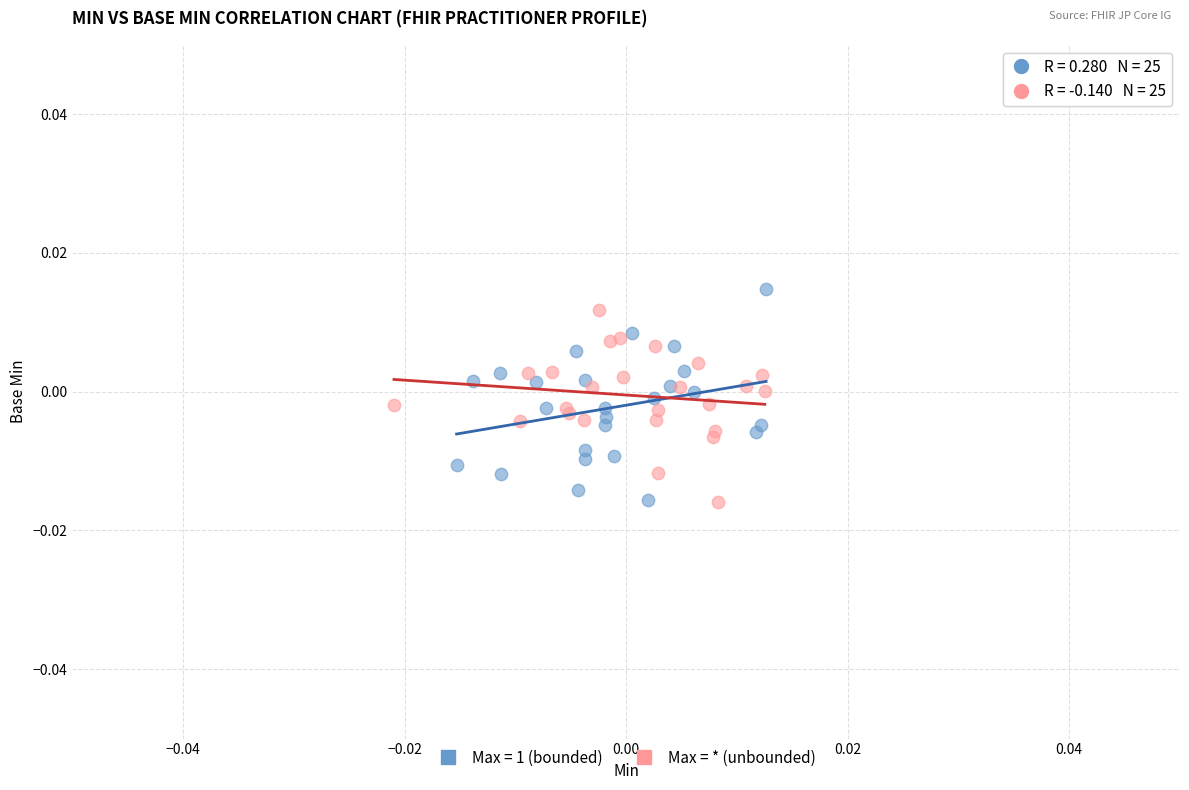

What are all the series names shown in the legend?

Max = 1 (bounded), Max = * (unbounded)